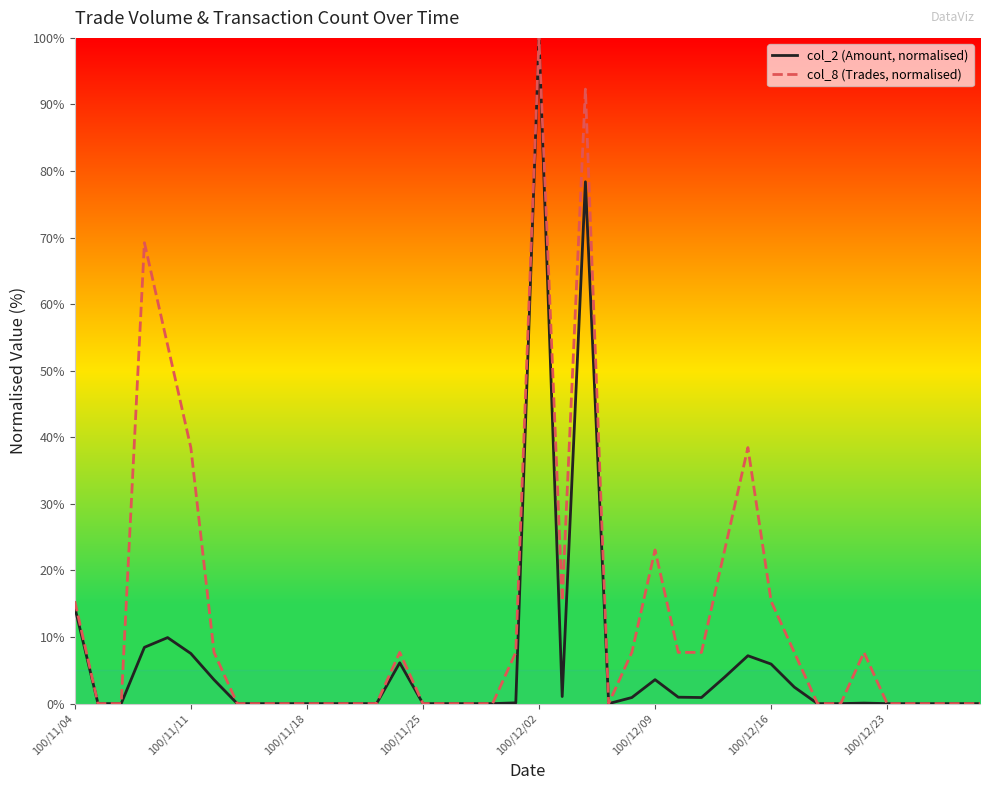

Reading left to right, extract all data points from this chart.

col_2 (Amount, normalised): 14.5	0.0	0.0	8.5	9.9	7.5	3.6	0.0	0.0	0.0	0.0	0.0	0.0	0.0	6.1	0.0	0.0	0.0	0.0	0.1	100.0	1.1	78.4	0.0	0.9	3.6	1.0	0.9	4.0	7.2	5.9	2.5	0.0	0.0	0.1	0.0	0.0	0.0	0.0	0.0
col_8 (Trades, normalised): 15.4	0.0	0.0	69.2	53.8	38.5	7.7	0.0	0.0	0.0	0.0	0.0	0.0	0.0	7.7	0.0	0.0	0.0	0.0	7.7	100.0	15.4	92.3	0.0	7.7	23.1	7.7	7.7	23.1	38.5	15.4	7.7	0.0	0.0	7.7	0.0	0.0	0.0	0.0	0.0